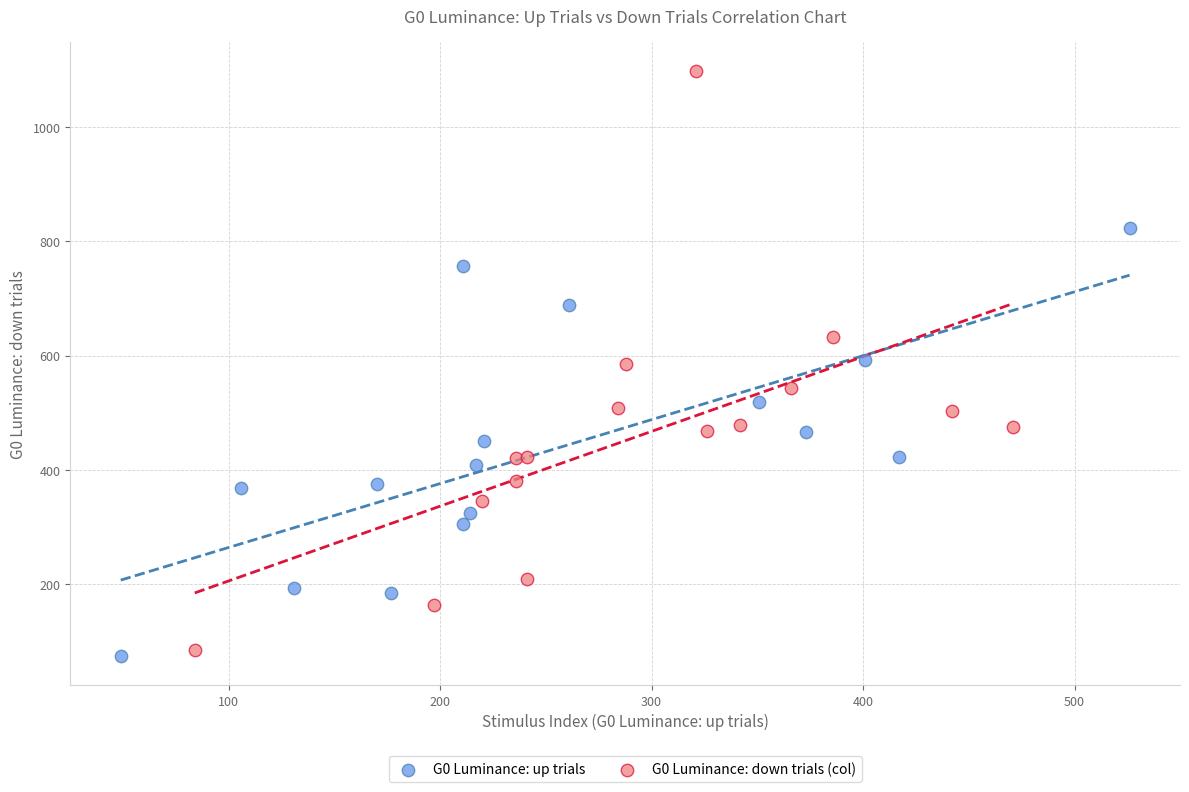

Which series has the largest Y range (max minus min)?

G0 Luminance: down trials (col)